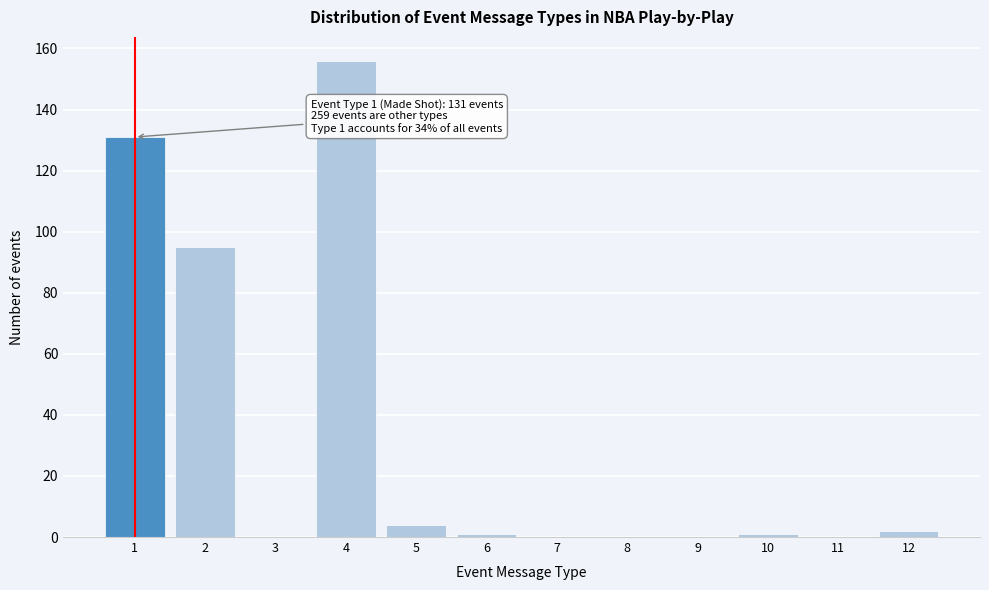

Reading left to right, transcribe all the data shown in this chart.

1=131	2=95	3=0	4=156	5=4	6=1	7=0	8=0	9=0	10=1	11=0	12=2